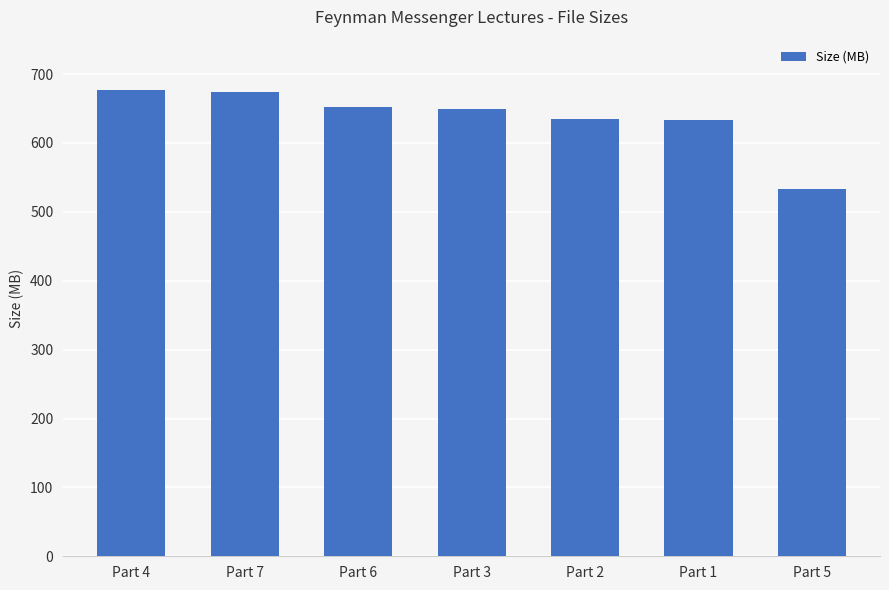

Where is the data nearest to the value 604?

Part 1